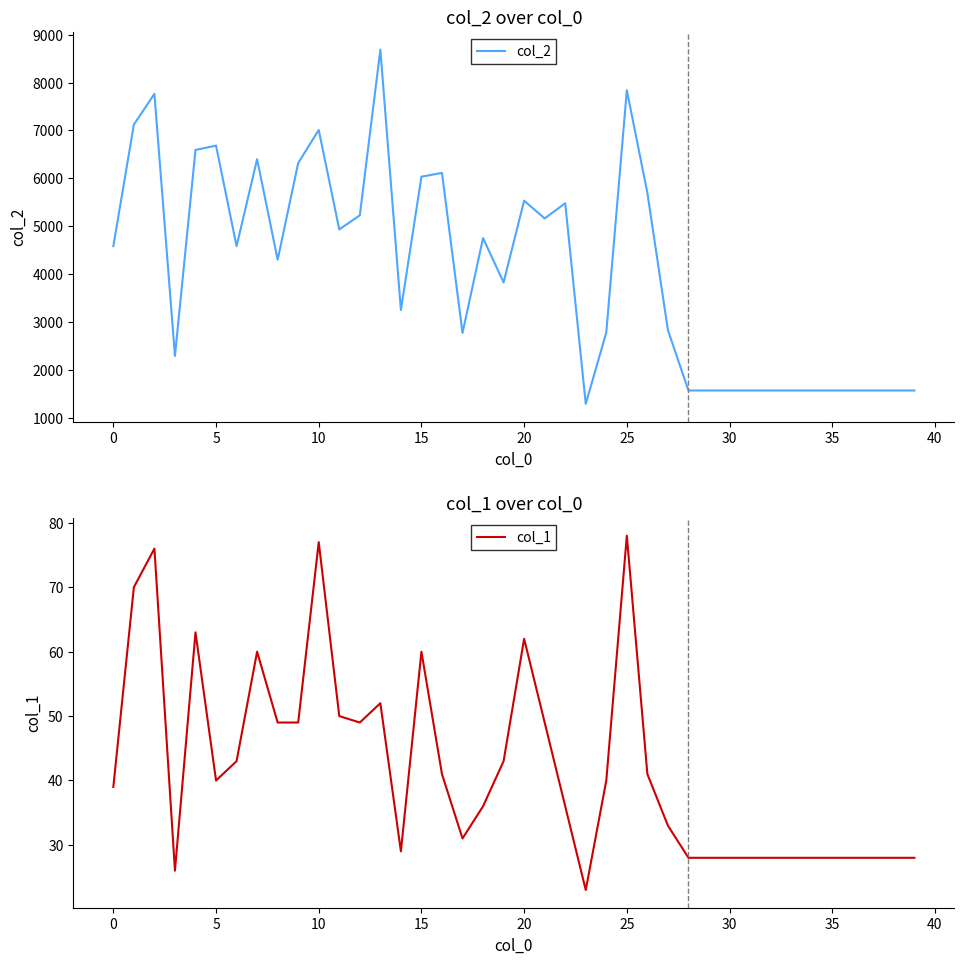

True or false: col_1 has a value of 78 at 25.

True